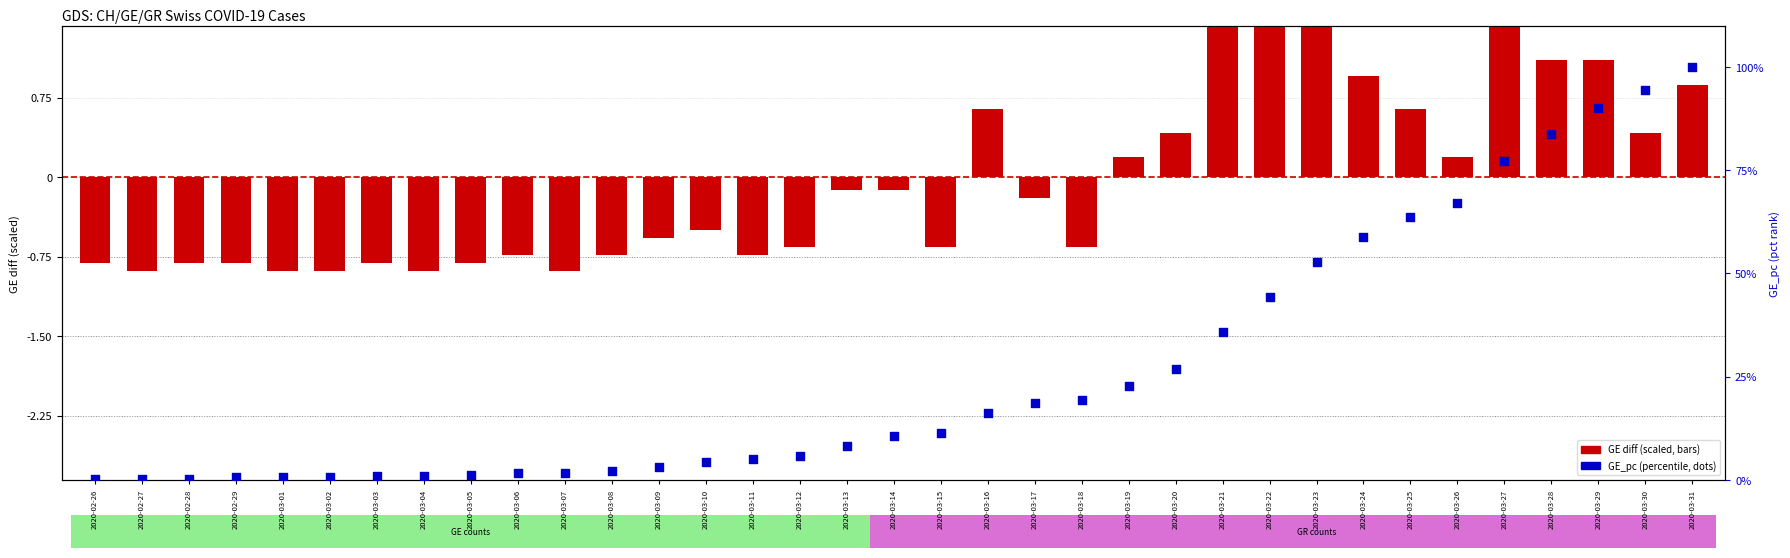

Which series reaches the maximum Y coordinate?

GE_pc (percentile)